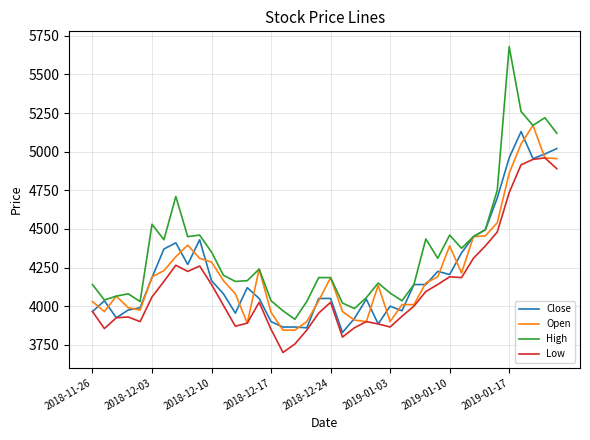

What is the smallest value displayed?

3700